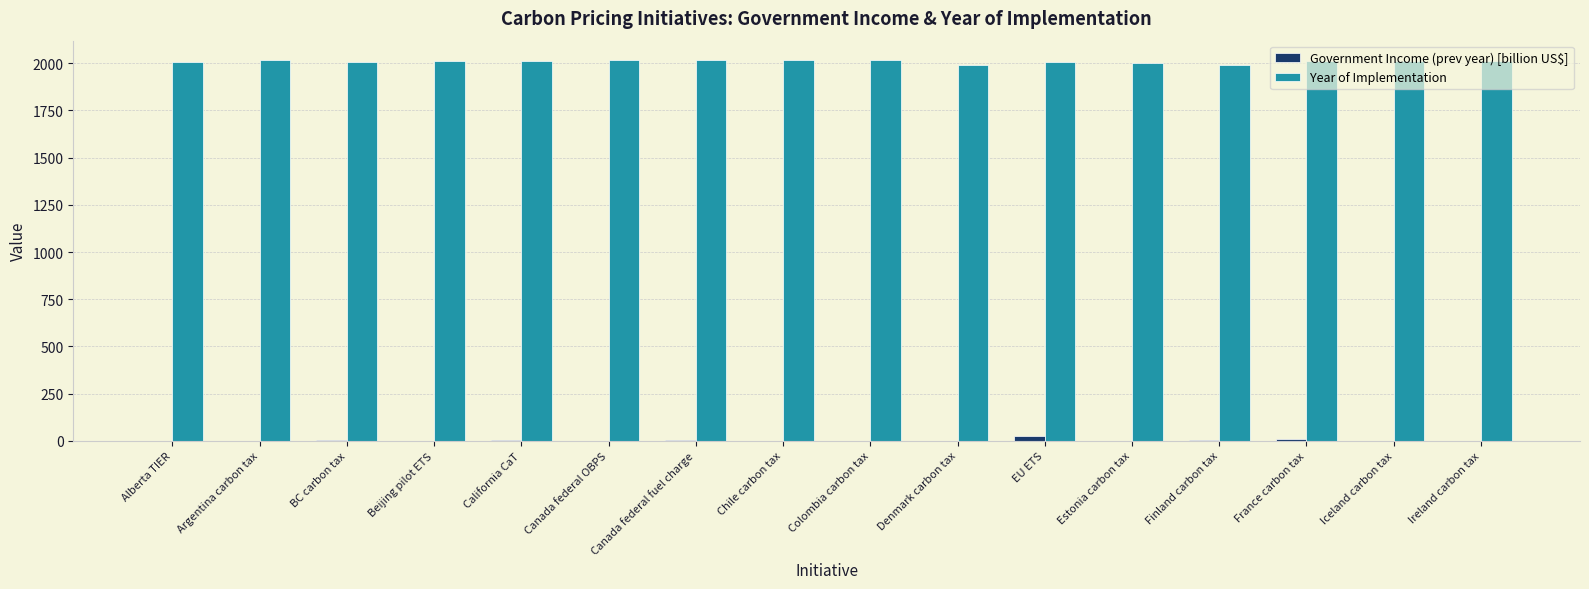

What is the greatest value displayed?

2019.0